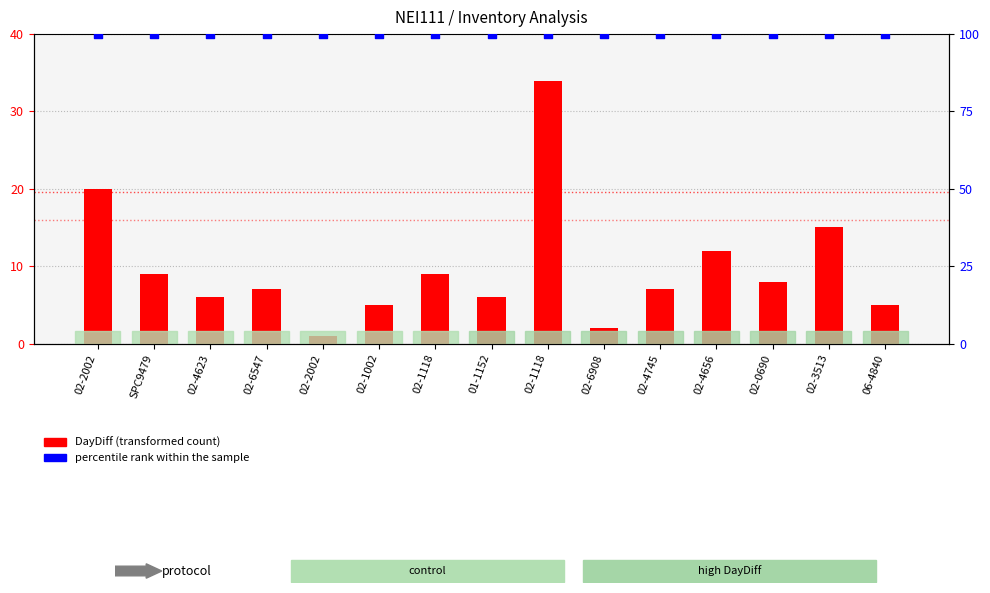

Which series reaches the maximum Y coordinate?

percentile rank within the sample